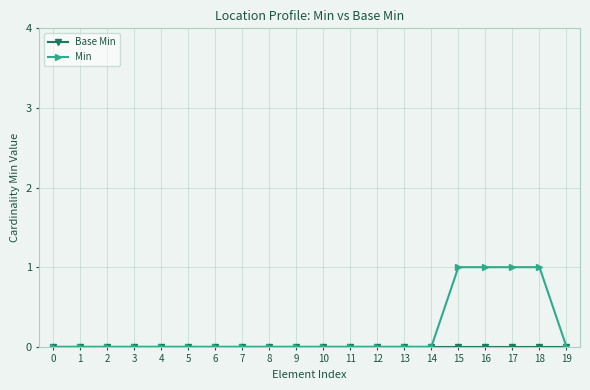

Which series has the largest range (max minus min)?

Min